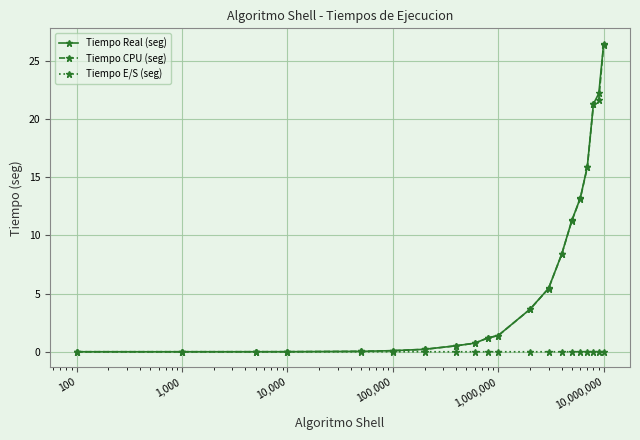

Which series has the widest spread of values?

Tiempo Real (seg)